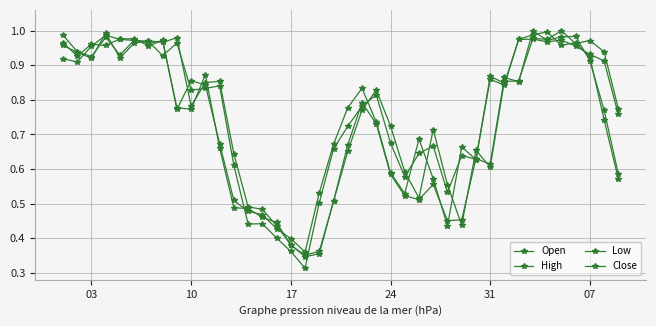

How many data points does each series have?

40